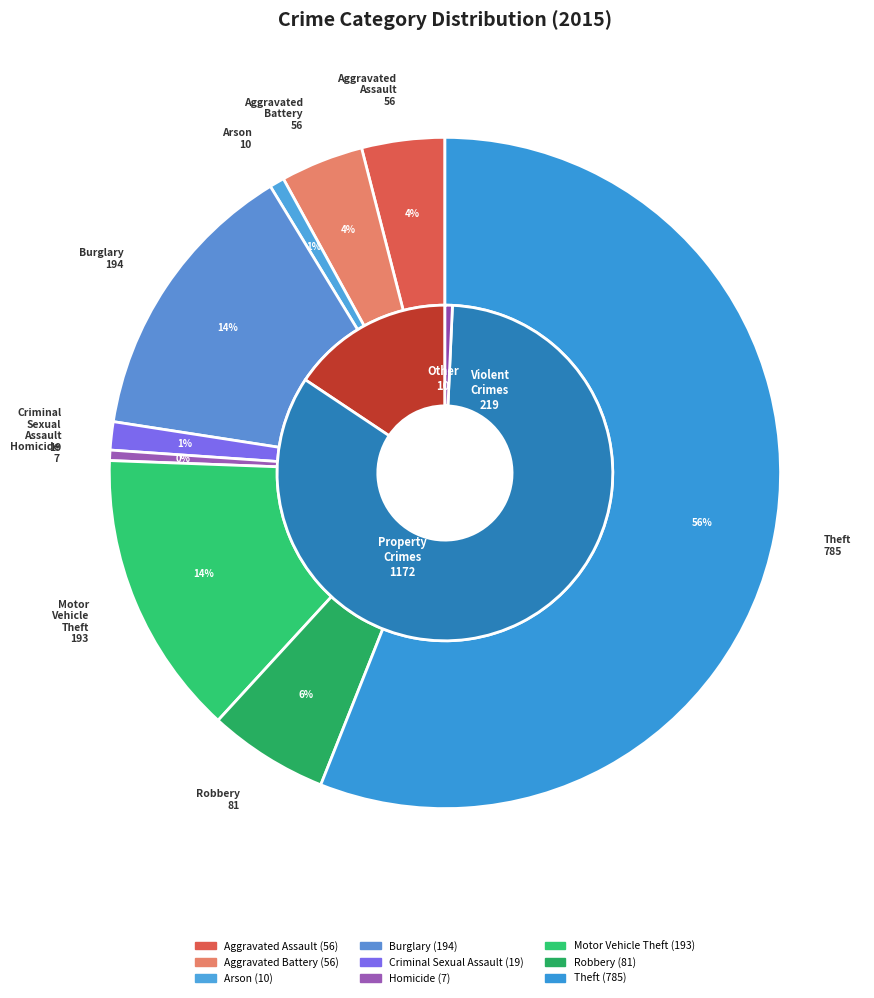

What is the ratio of the value at Theft to the value at Homicide?

112.1